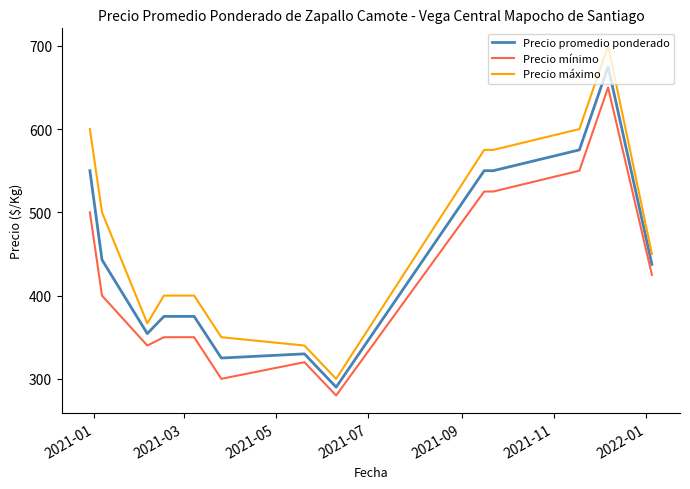

Which series has the largest total across all categories?

Precio máximo